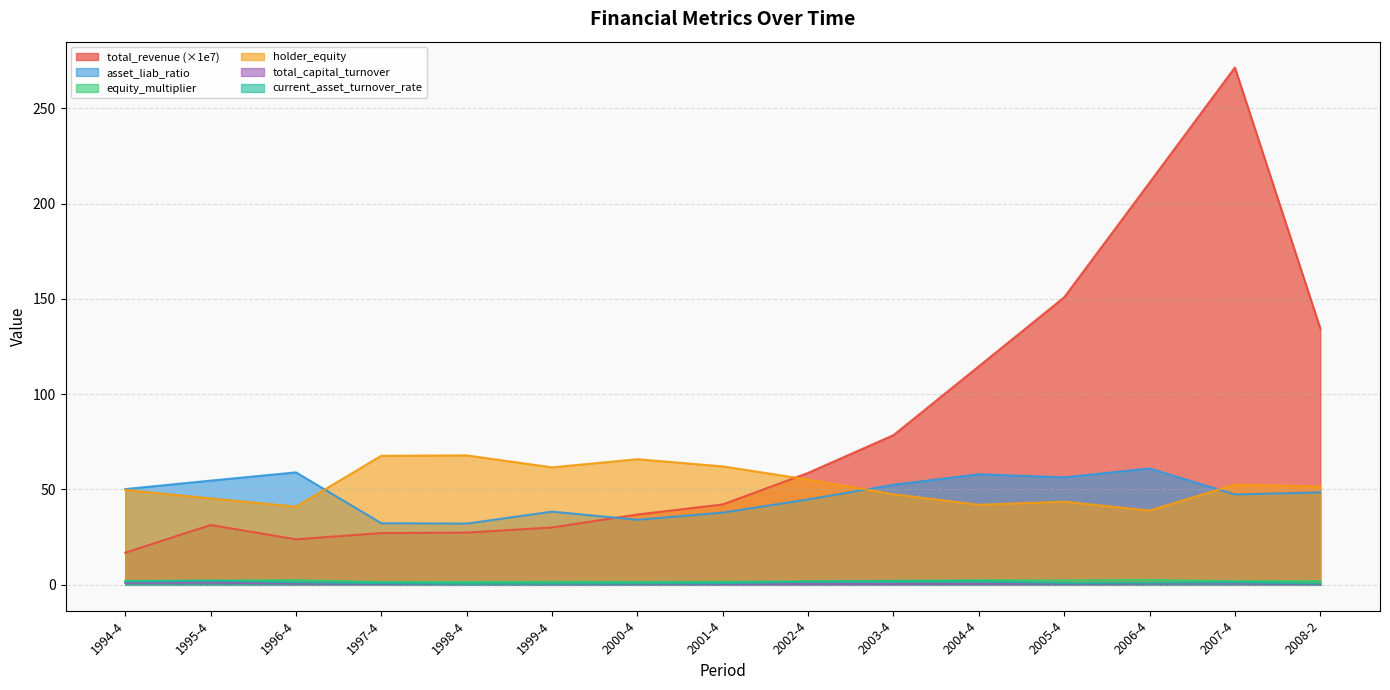

True or false: equity_multiplier and total_capital_turnover intersect in this chart.

False